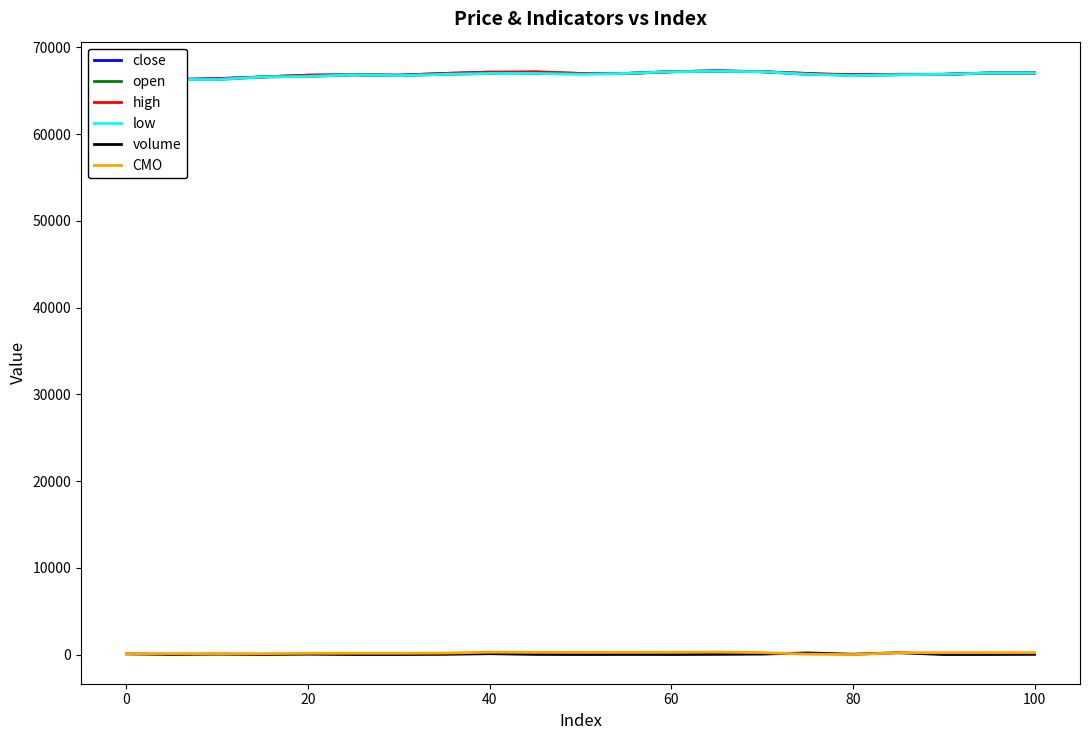

The volume series shows 75.7 at 0. True or false?

True